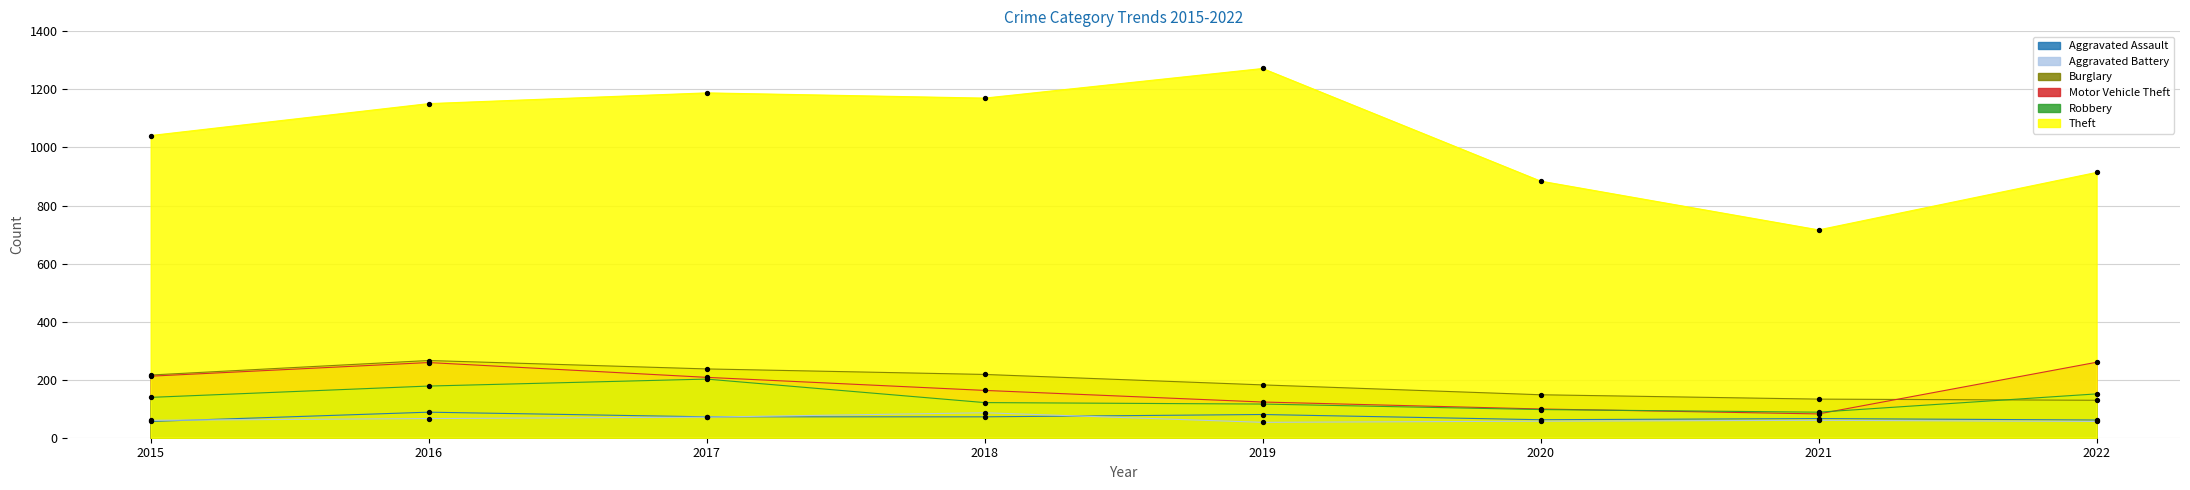

What are all the series names shown in the legend?

Aggravated Assault, Aggravated Battery, Burglary, Motor Vehicle Theft, Robbery, Theft